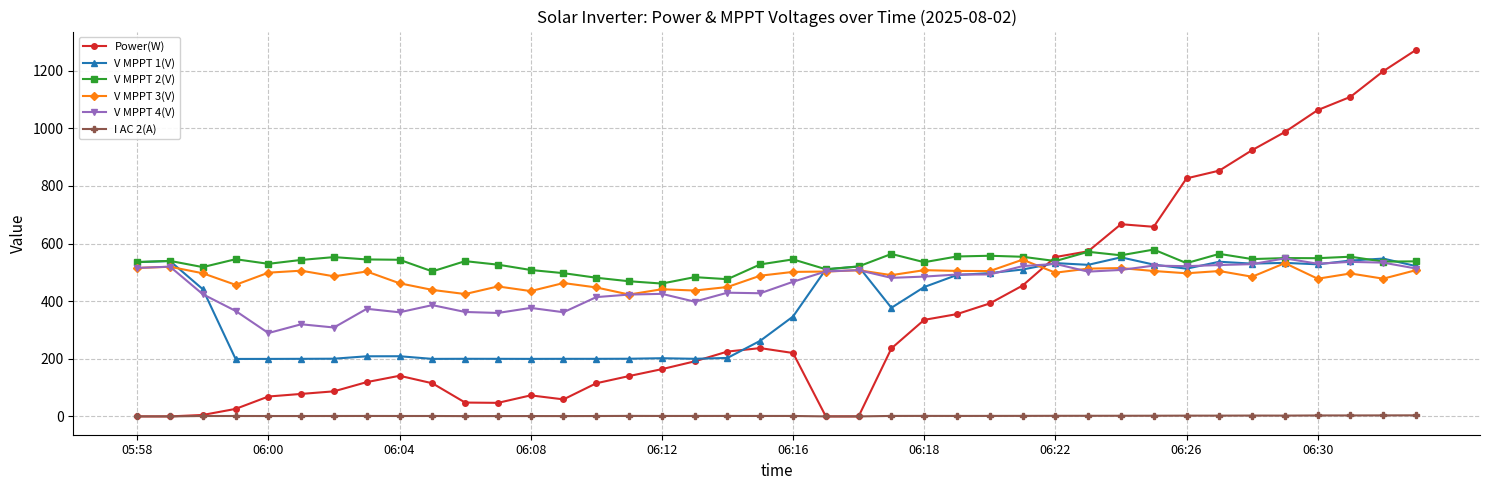

How many series are shown in this chart?

6